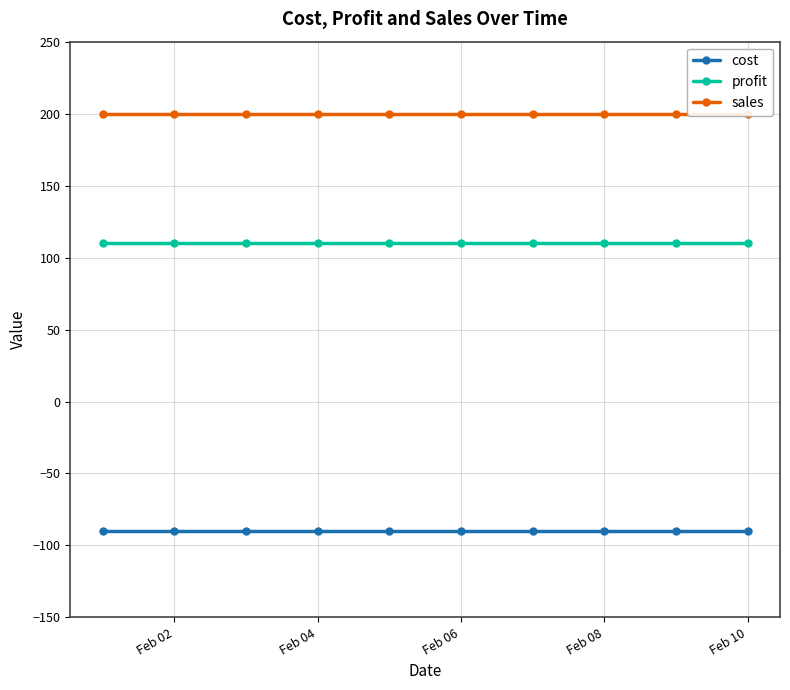

True or false: cost and profit cross at least once.

False